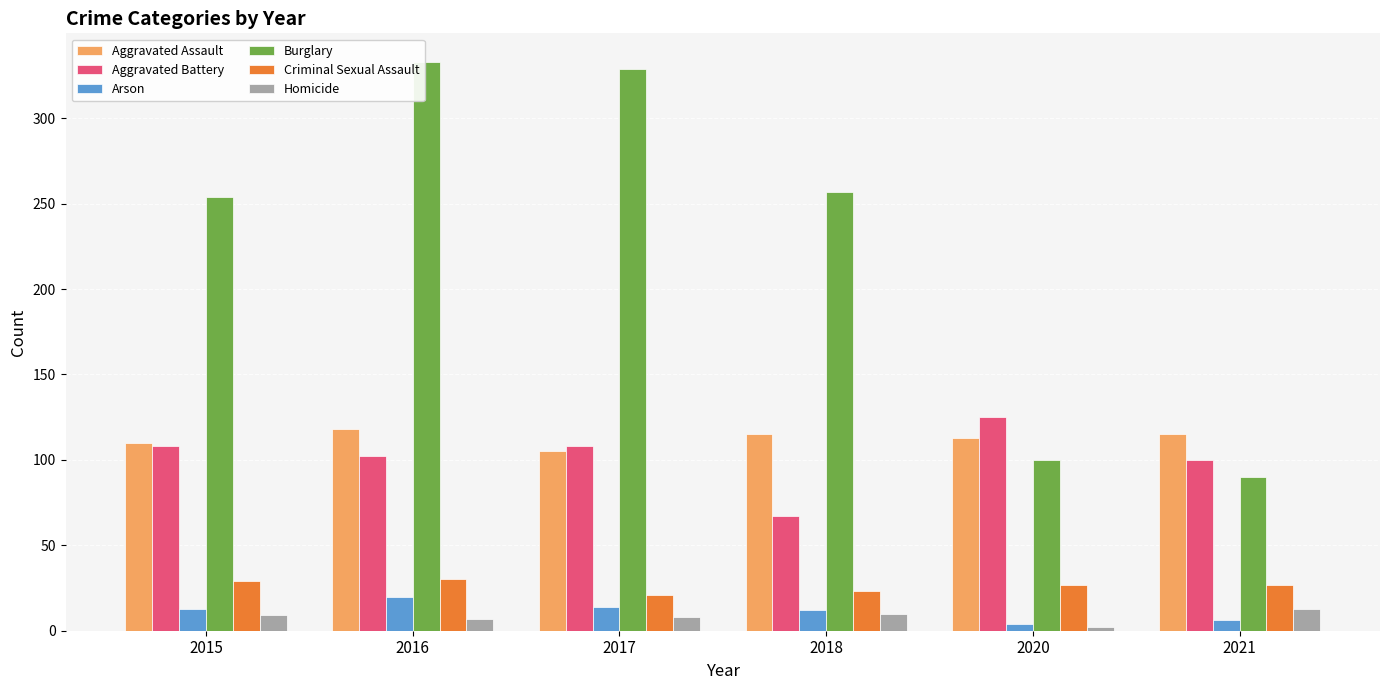

Which category has the lowest value across all series?

2020